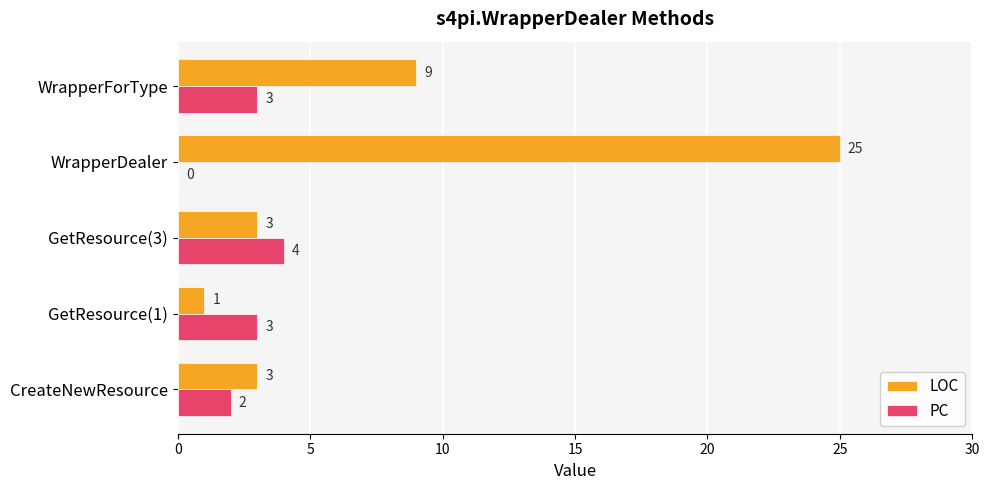

The value of PC at CreateNewResource is 3. True or false?

False